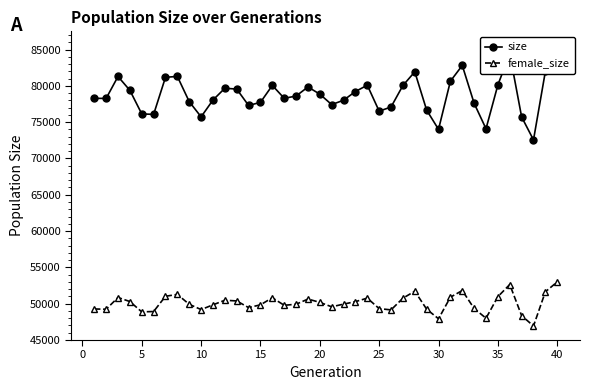

What is the difference between the maximum and minimum values in the size series?

13019